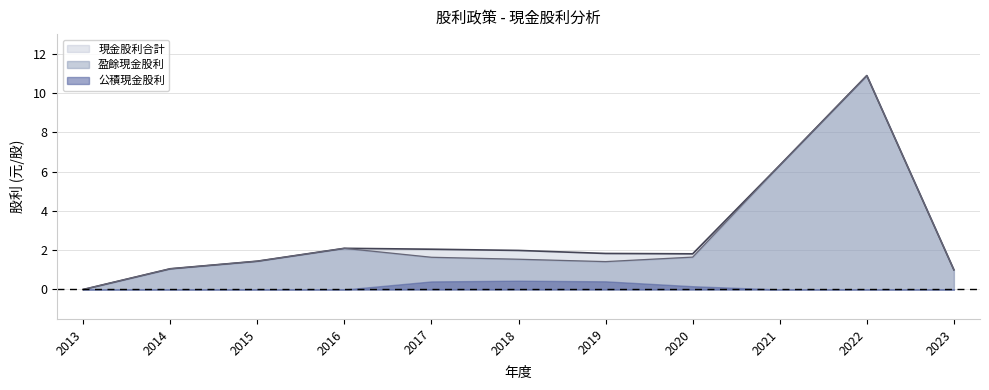

The 現金股利合計 series shows 1.1 at 2014. True or false?

True